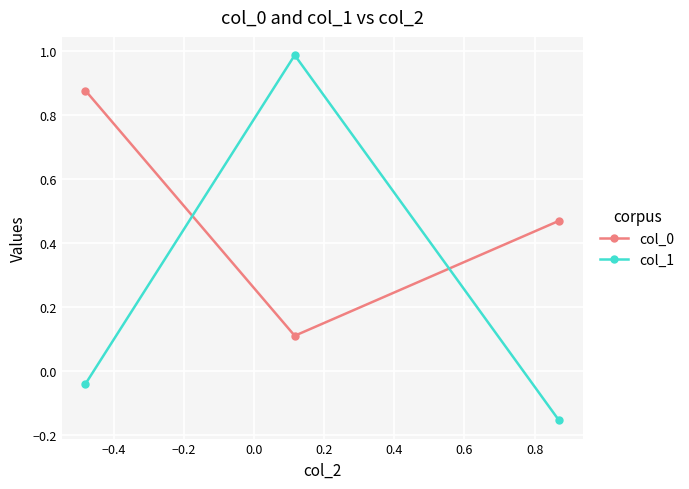

How many values in col_1 are below zero?

2